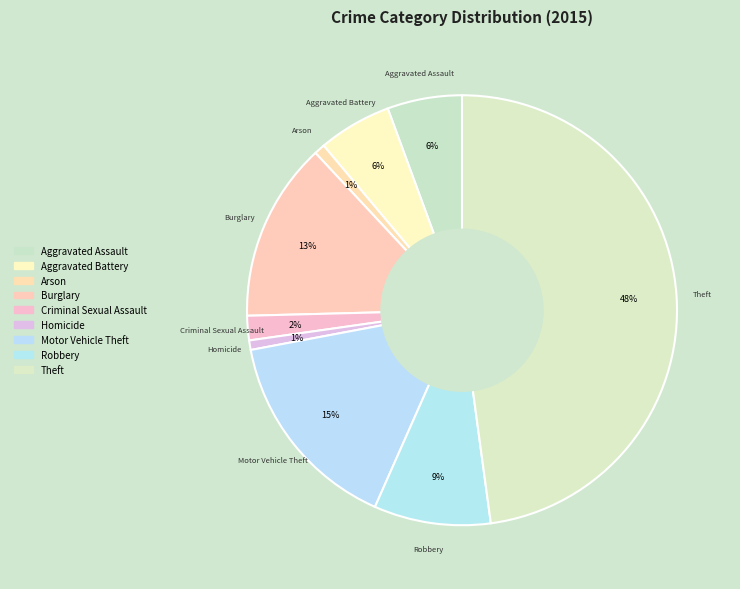

Combined, do Motor Vehicle Theft and Theft account for over 50%?

Yes